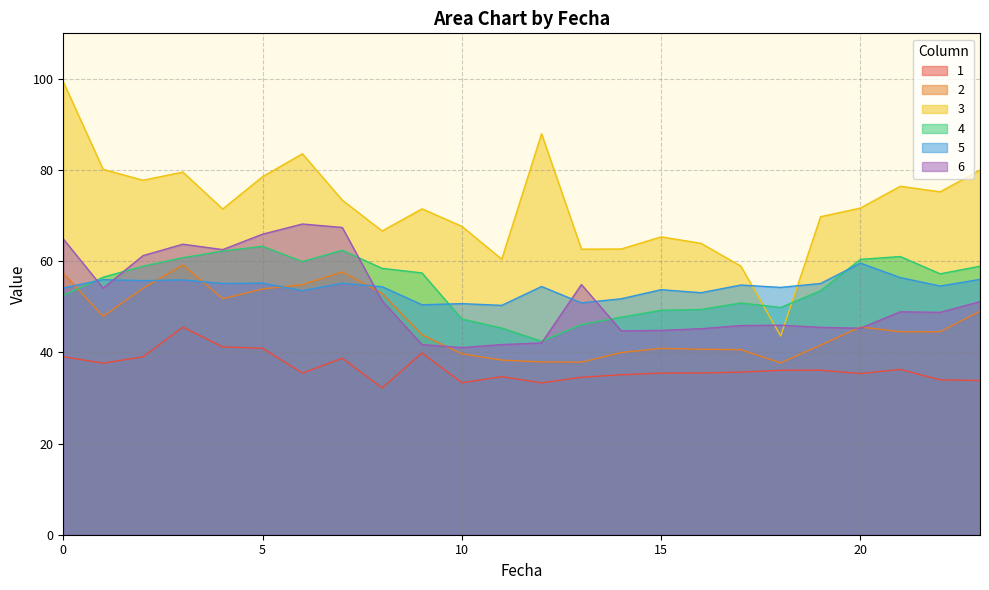

Which series ends up on top after the final intersection of 6 and 5?

5